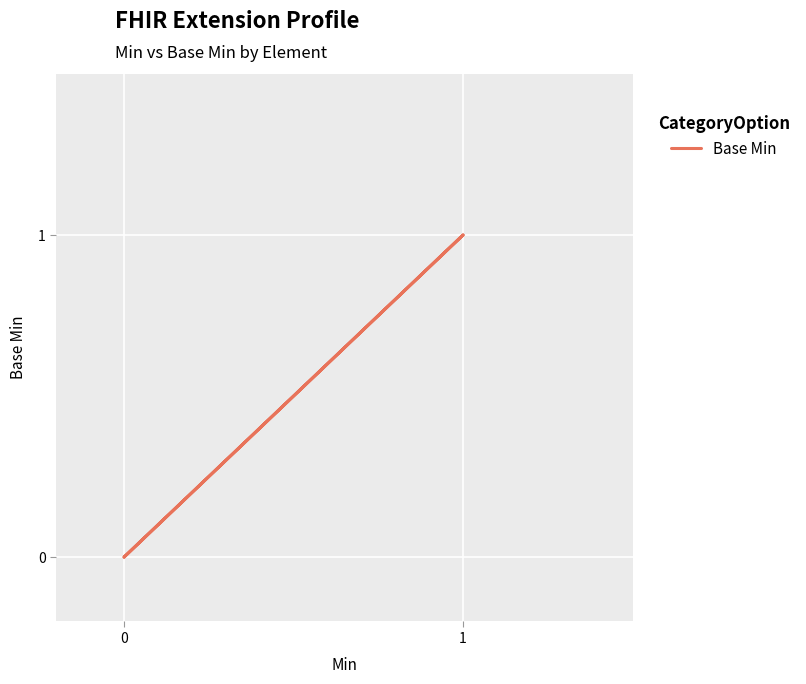

True or false: the data has more than 2 interior local peaks.

False